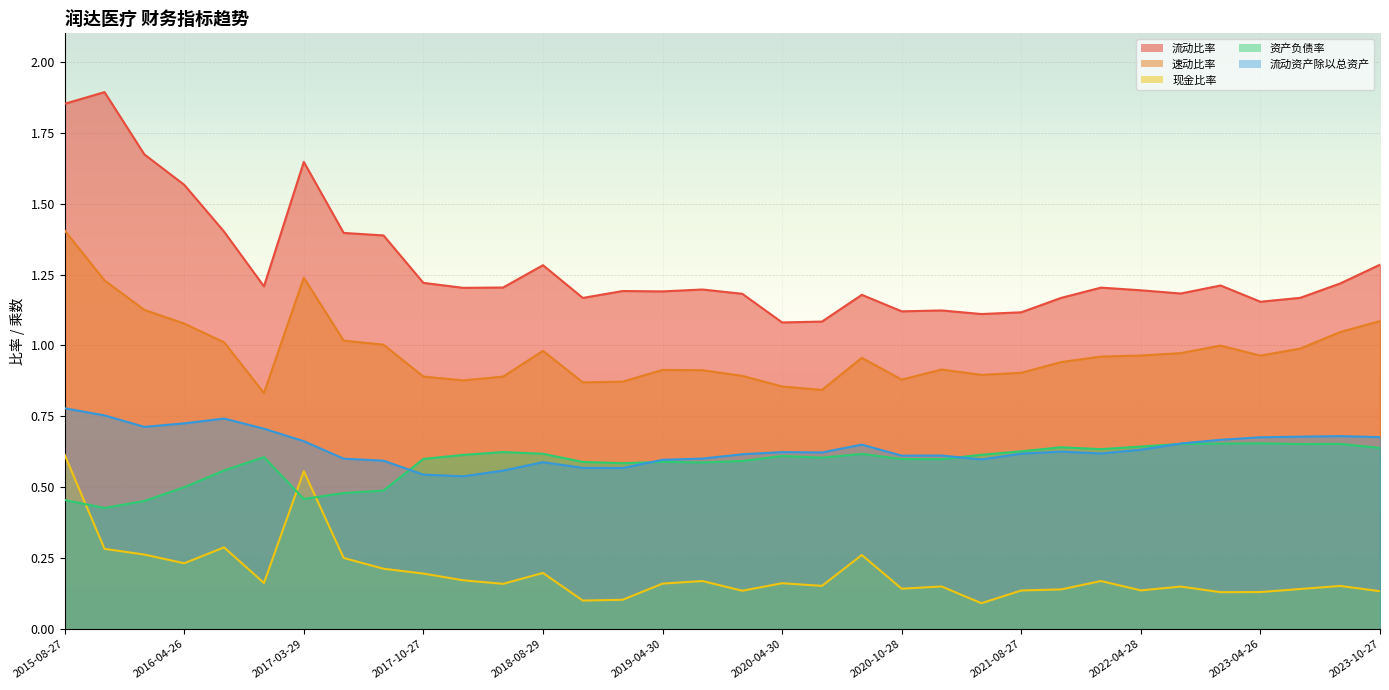

In 现金比率, how many points are lower than both neighbors (excluding endpoints)?

10